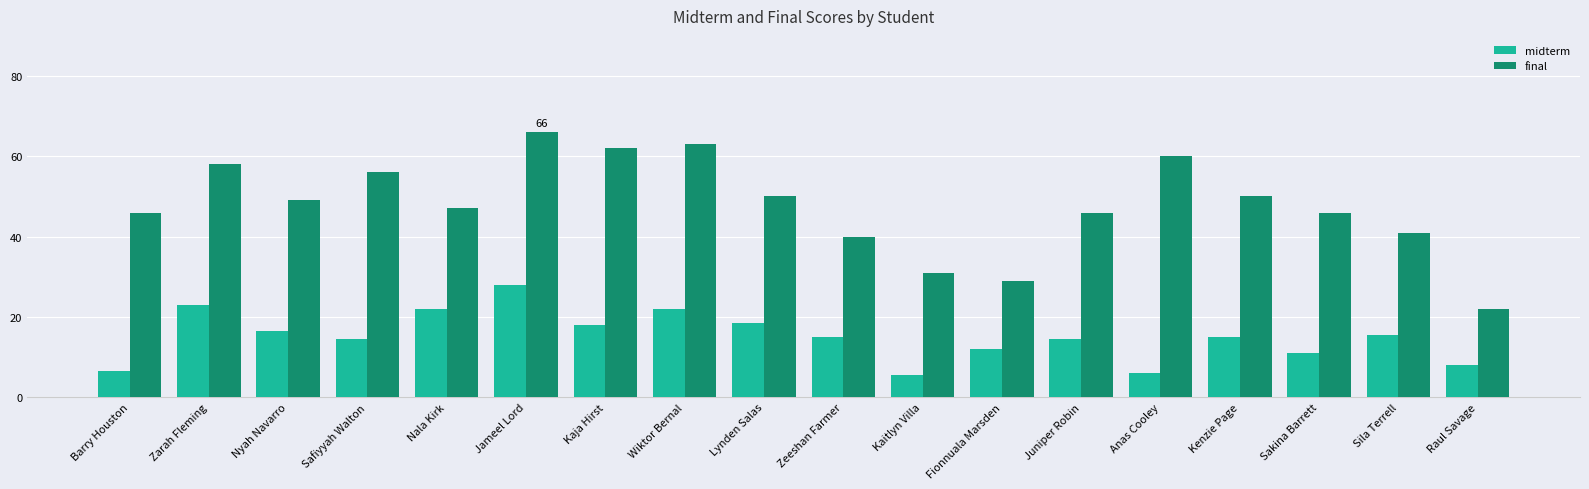

The final series shows 40.0 at Zeeshan Farmer. True or false?

True